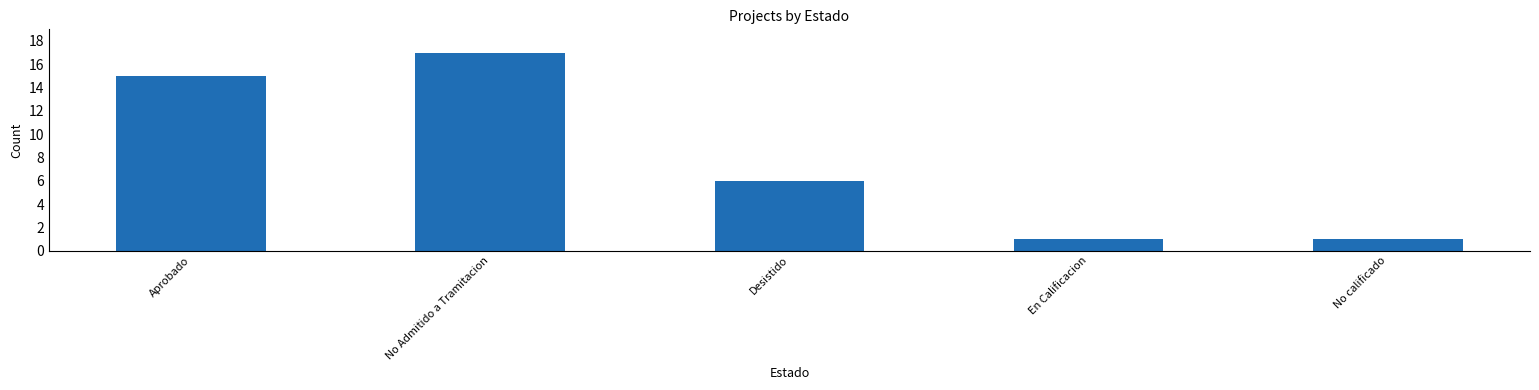

Count the values in the range 1 to 15.

4